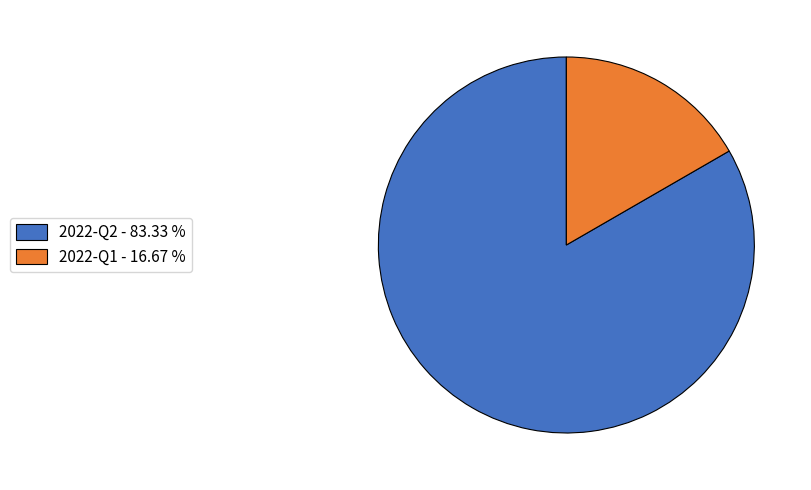

How many slices are in this pie chart?

2